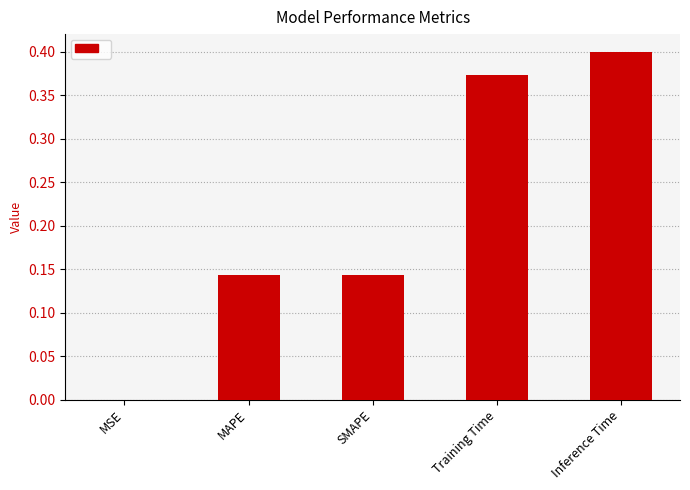

Which label corresponds to the largest value in the chart?

Inference Time